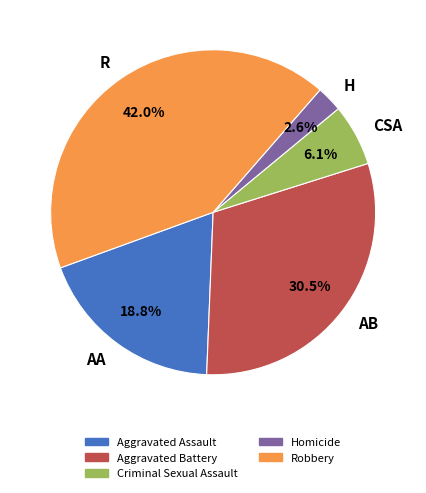

Which slice is the smallest?

Homicide